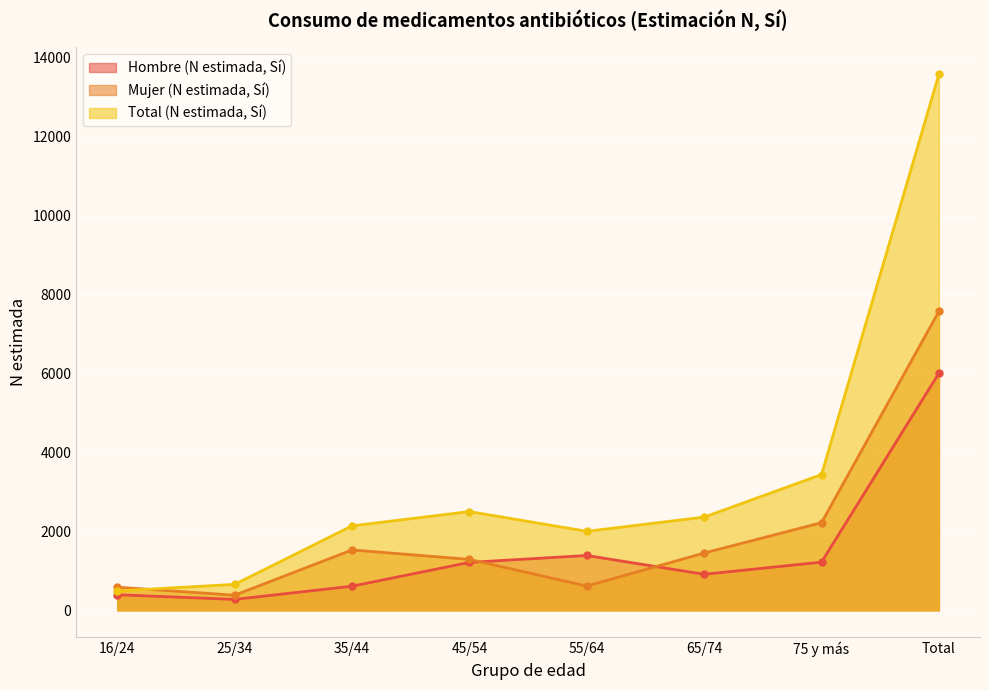

Reading right to left, transcribe all the data shown in this chart.

Hombre (N estimada, Sí): 6010	1220	911	1388	1213	610	275	393
Mujer (N estimada, Sí): 7578	2220	1450	613	1289	1529	381	585
Total (N estimada, Sí): 13588	3440	2361	2001	2502	2139	656	489